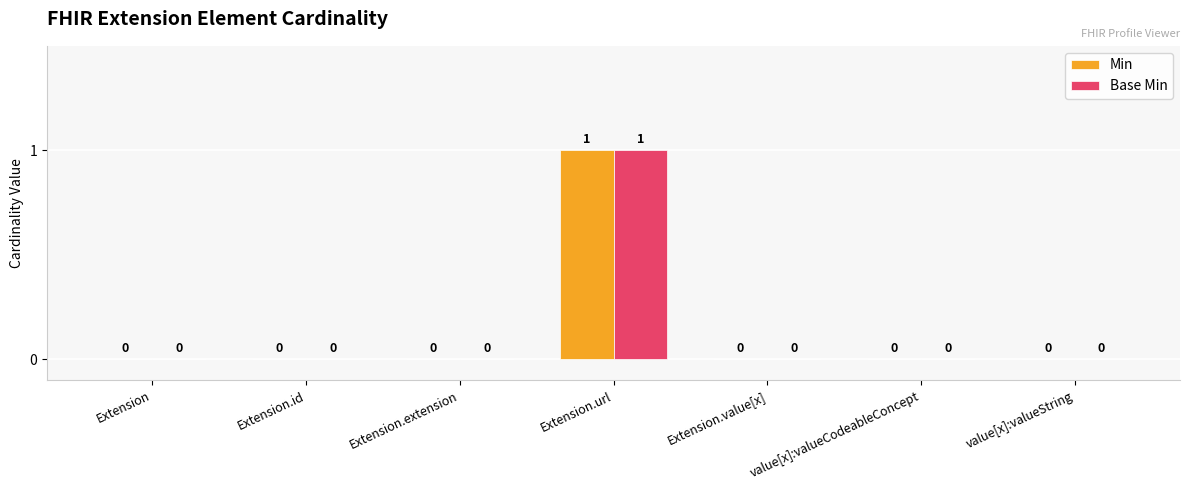

At which category is the sum across all series the highest?

Extension.url